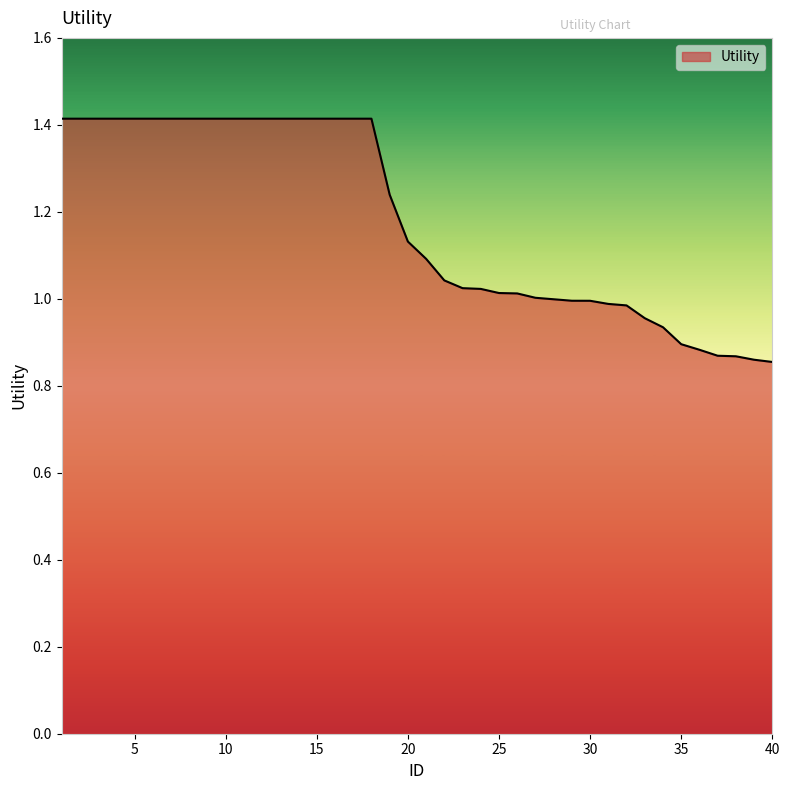

What is the difference between the maximum and minimum values?

0.6